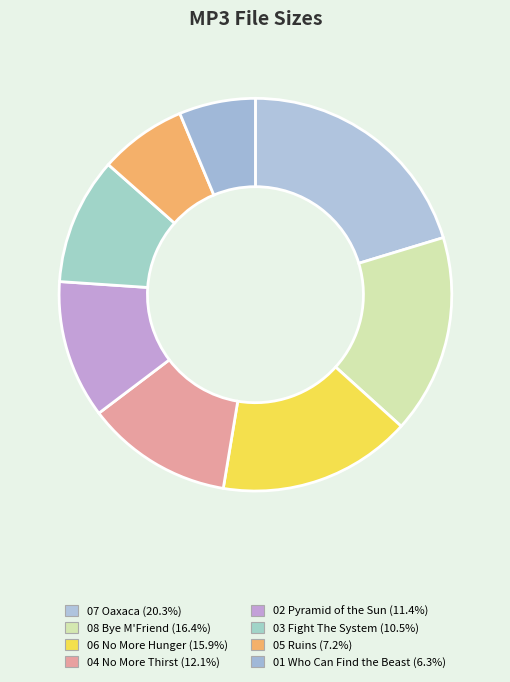

How many segments does this pie chart have?

8